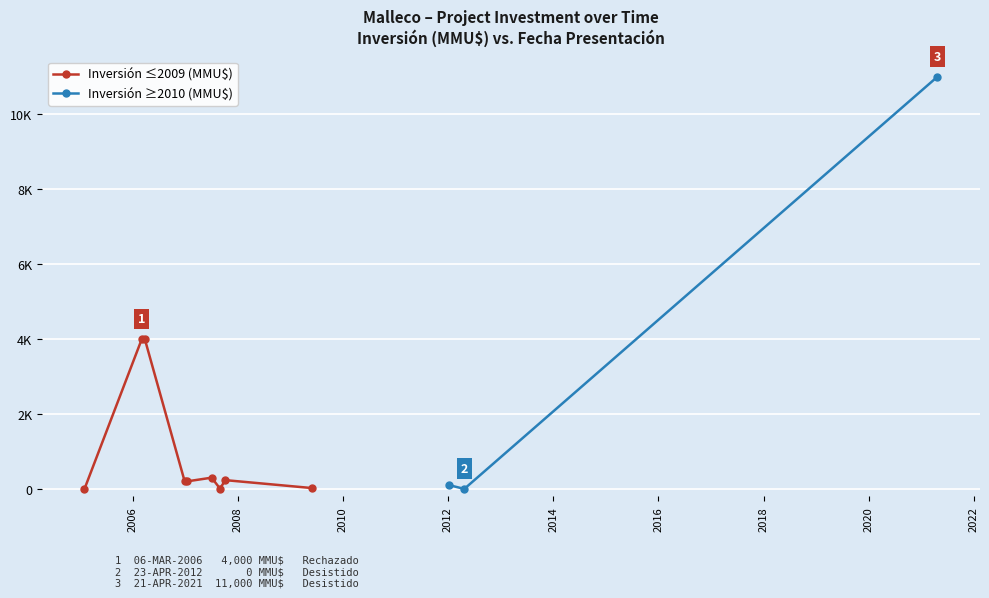

What is the difference between the values at 10/01/2012 and 06/03/2006?

3900